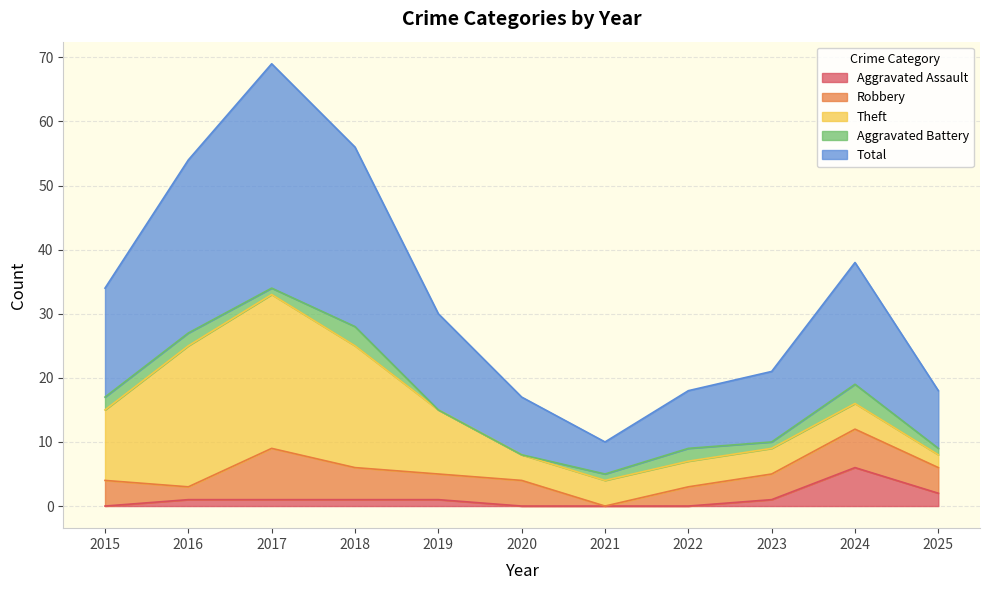

Which series has the largest range (max minus min)?

Total